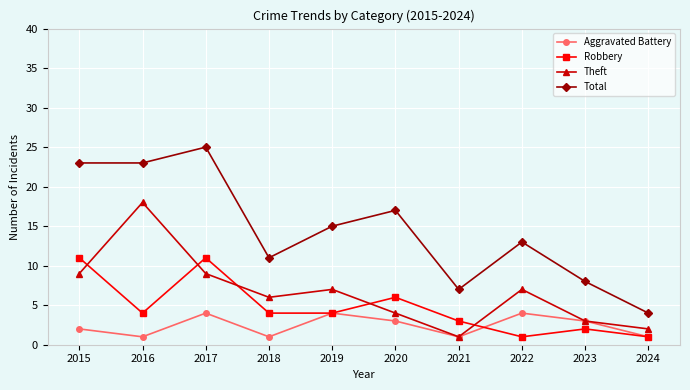

True or false: Total has a value of 25 at 2017.

True